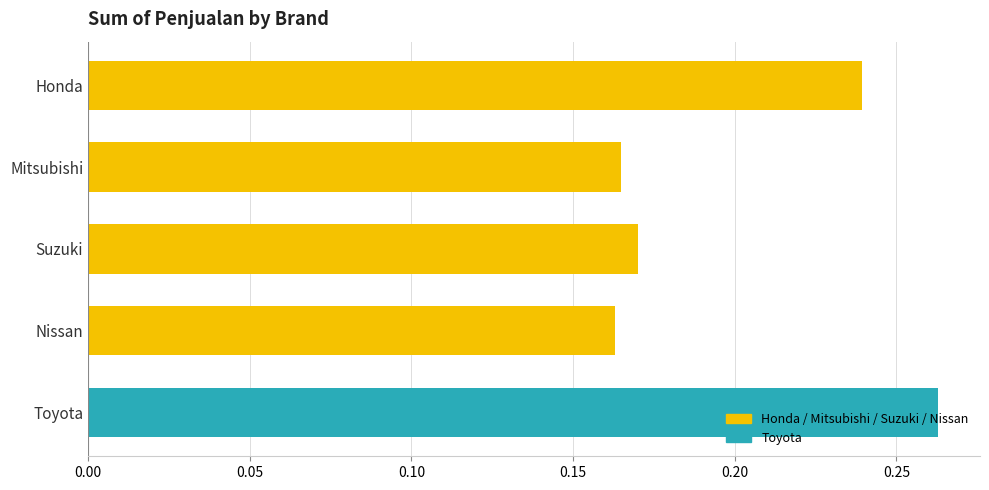

What is the label of the 5th bar from the bottom?

Honda